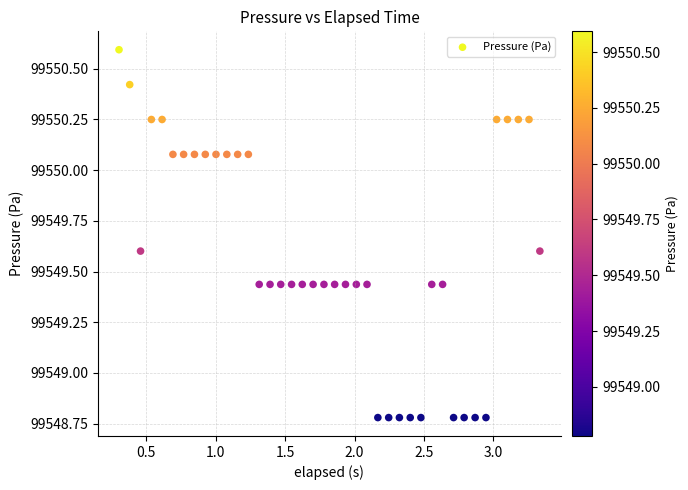

What is the range of Y values (max minus min)?

1.8